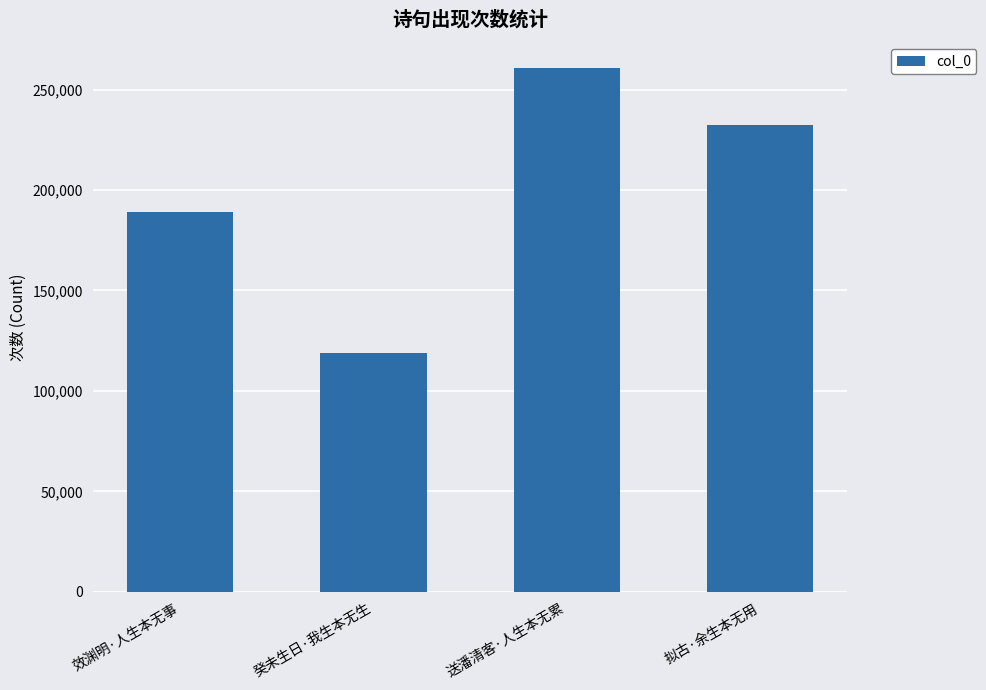

Does the chart contain stacked bars?

No